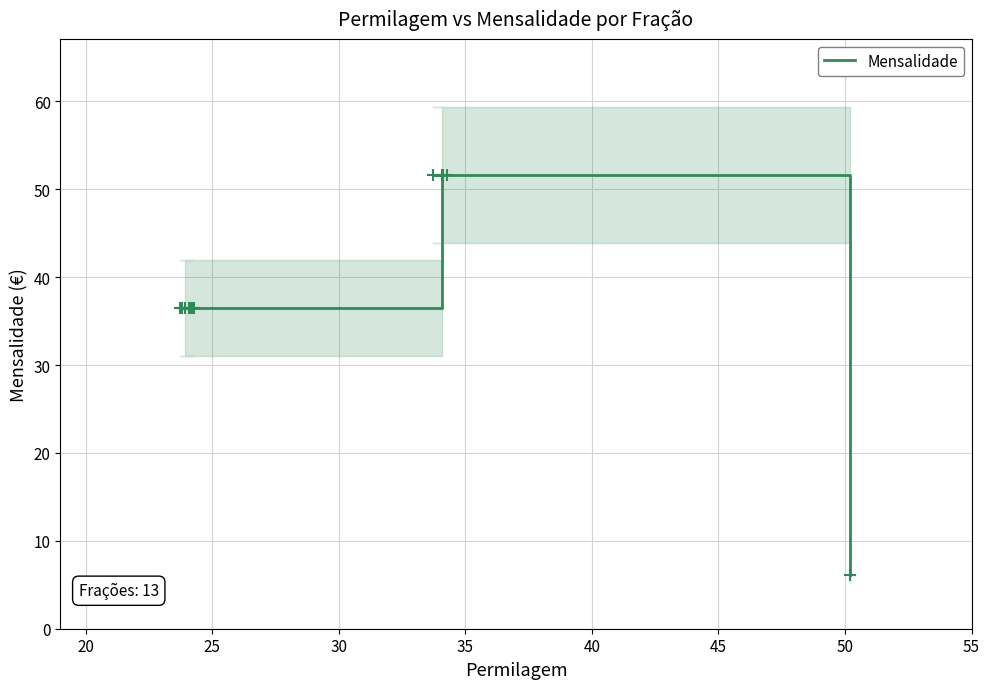

How many lines are shown in the chart?

1